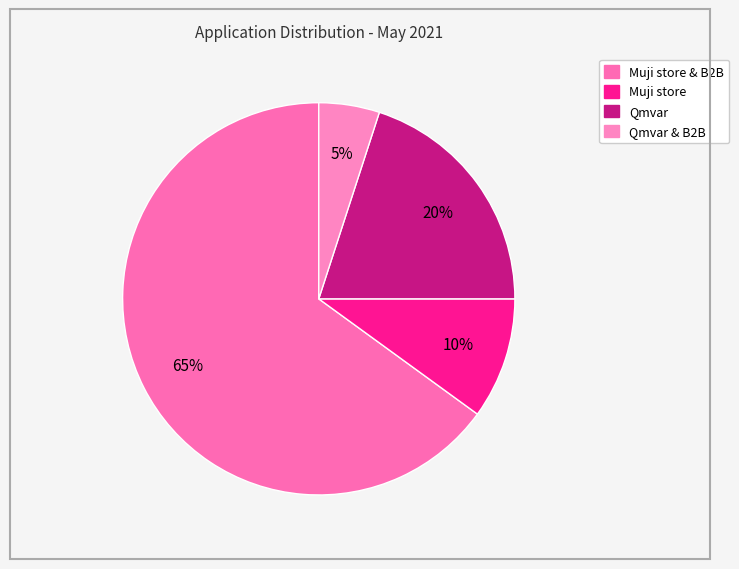

How many segments does this pie chart have?

4